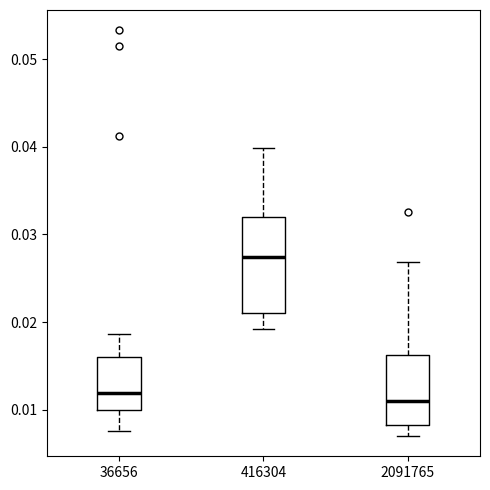

Reading left to right, read every box against the y-axis: the position of its median line, the range the box covers, and the ends of its whiskers. The values are not printed on the chart, so give them approximately, as read against the axis.

36656: median 0.012, box 0.010 to 0.016, whiskers 0.008 to 0.019
416304: median 0.027, box 0.021 to 0.032, whiskers 0.019 to 0.040
2091765: median 0.011, box 0.008 to 0.016, whiskers 0.007 to 0.027